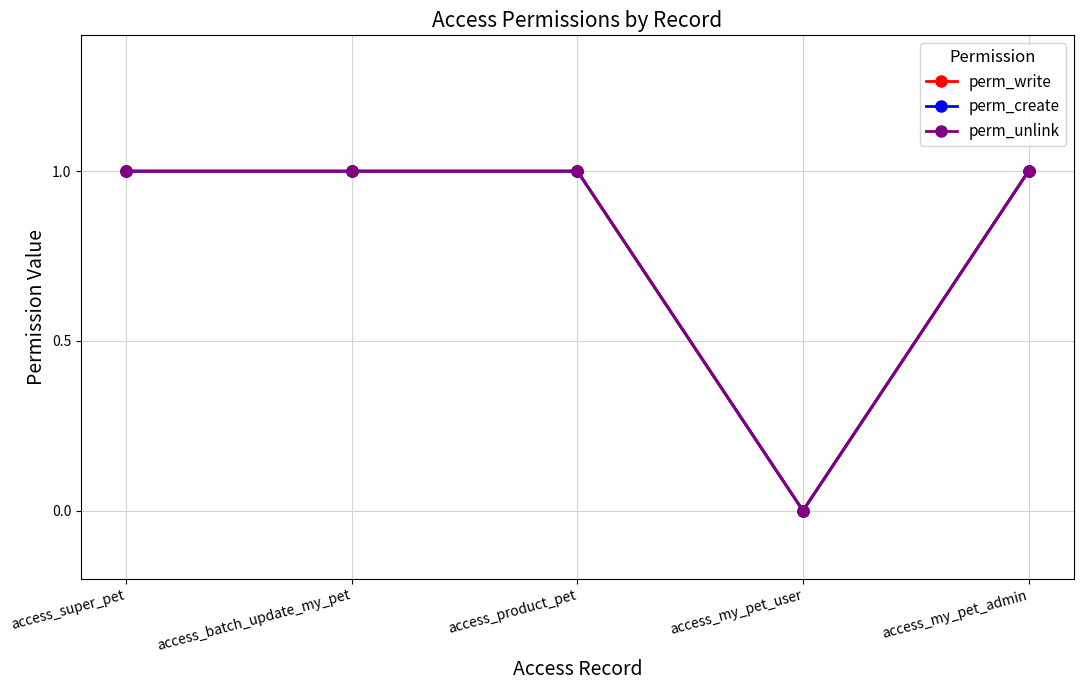

What is the difference between the second highest and minimum values in the perm_create series?

1